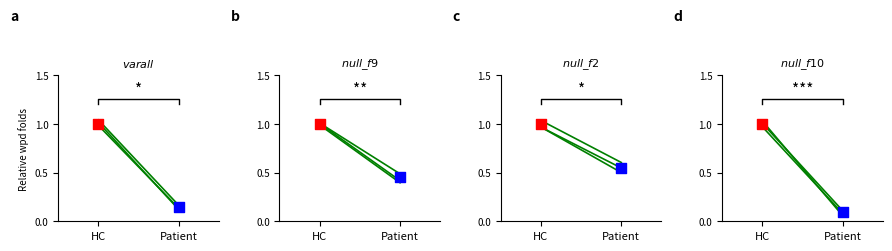

Between Patient and HC, which is larger?

HC